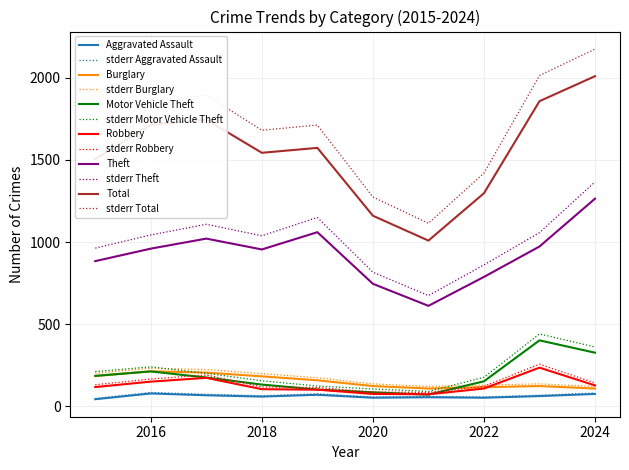

True or false: stderr Total and Total cross at least once.

False